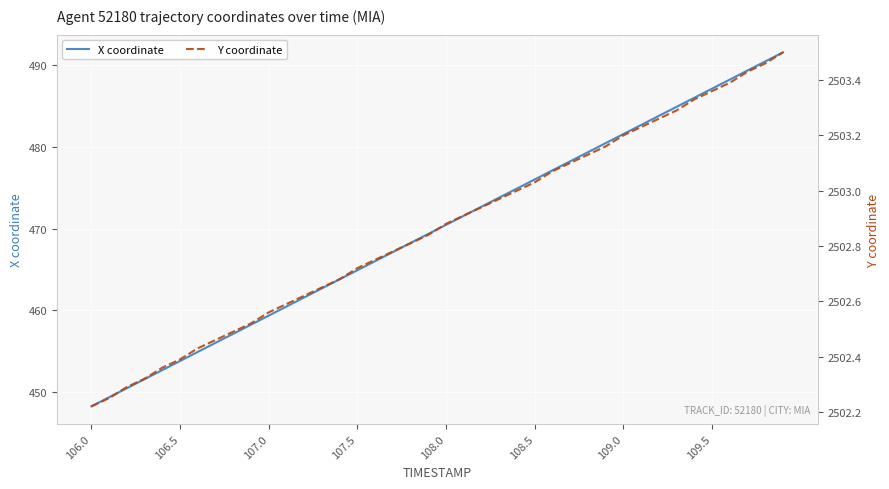

True or false: Y coordinate and X coordinate intersect in this chart.

False